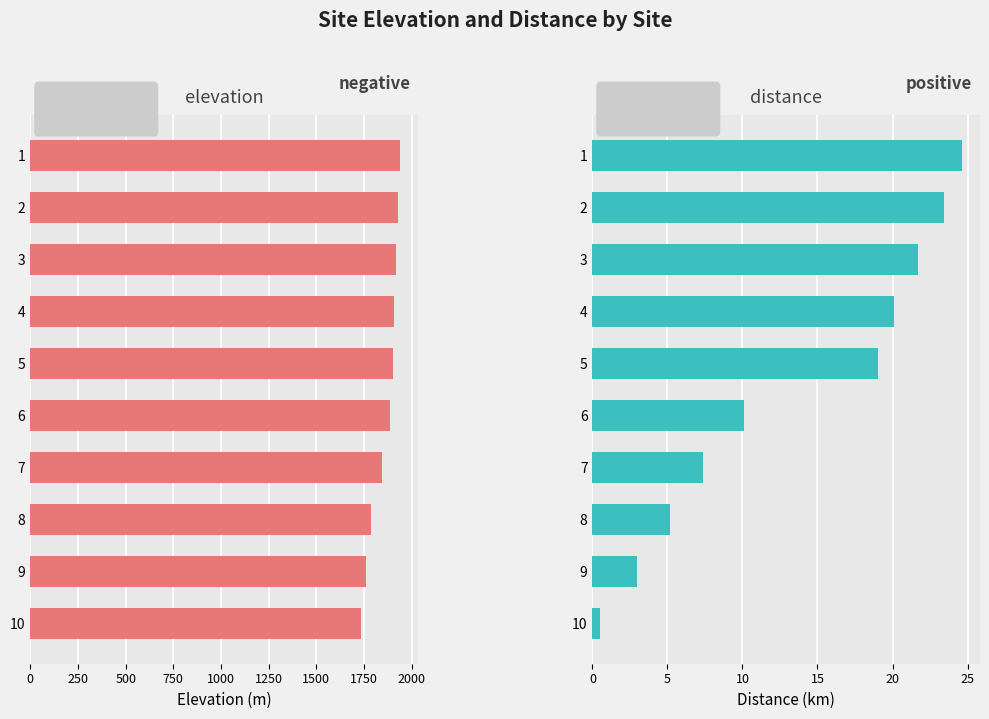

How many series are shown in this chart?

2